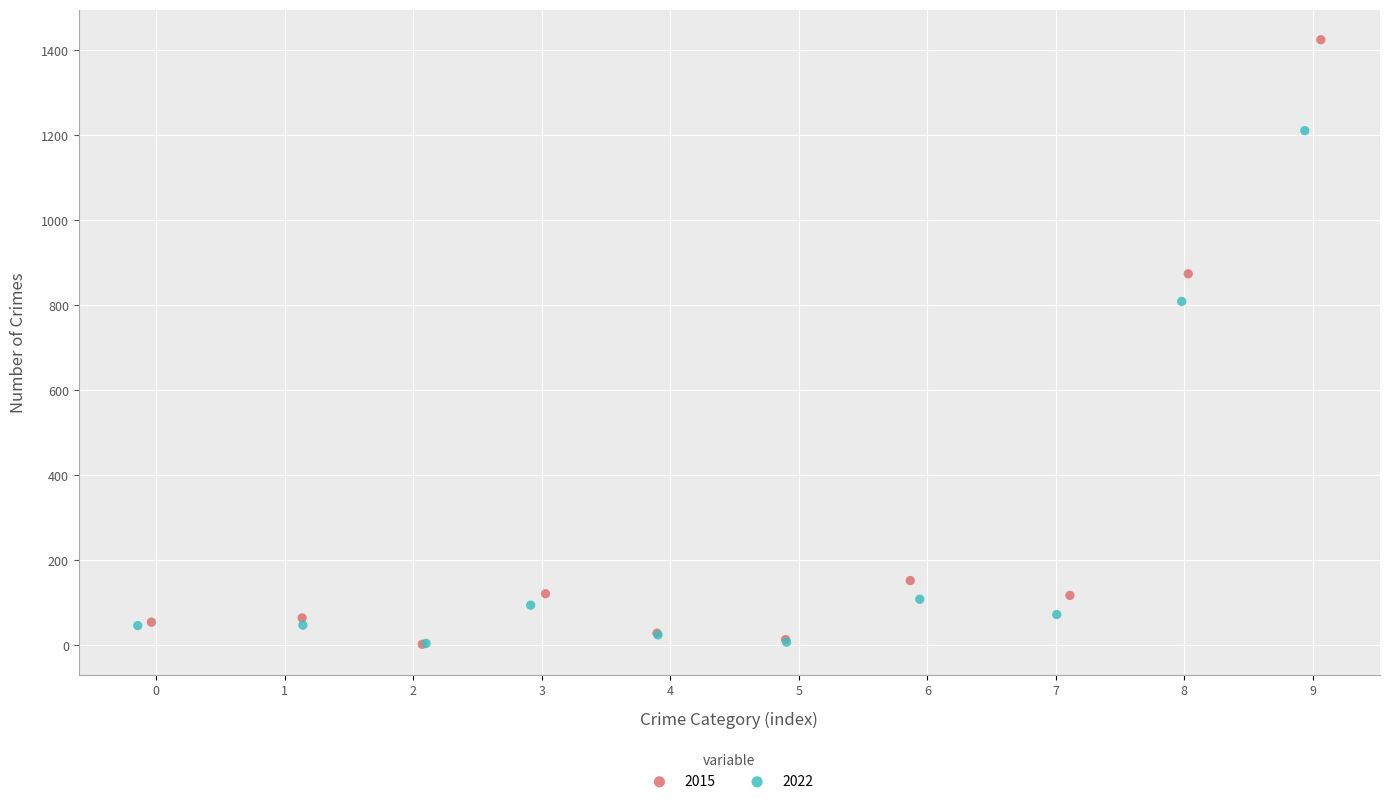

Which series has the widest spread of Y values?

2015